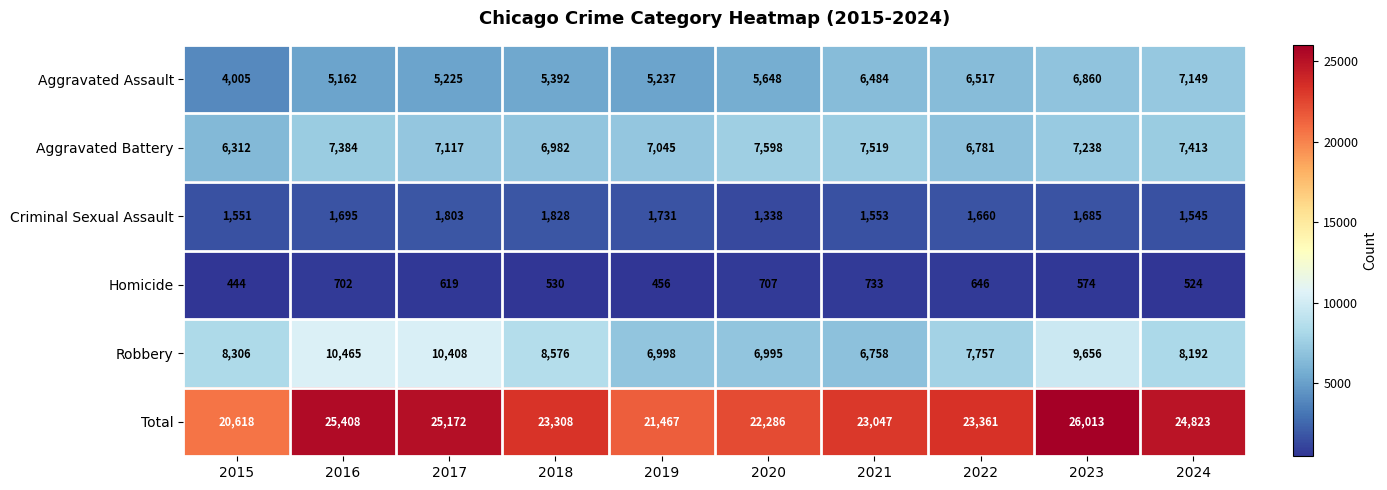

Where is Total nearest to the value 23315?

2018